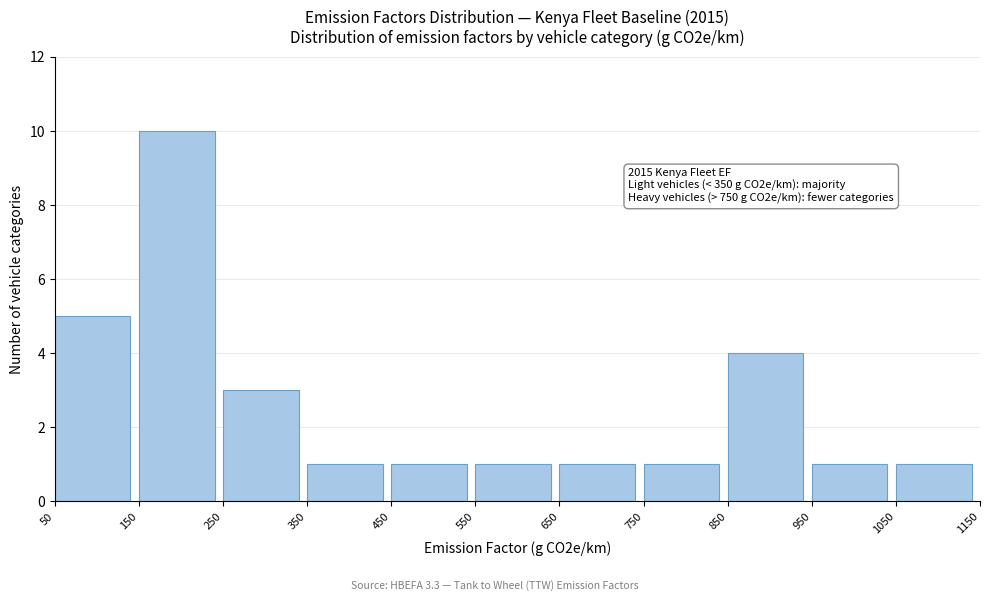

Which range on the x-axis has the tallest bar?

150 to 250